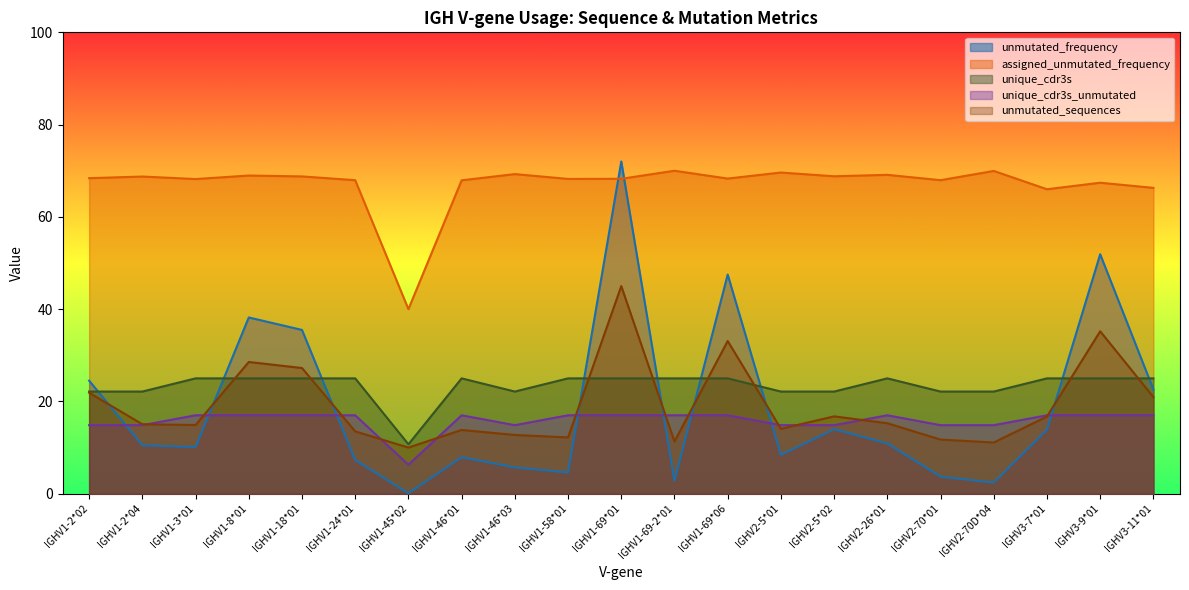

Where do unmutated_frequency and unmutated_sequences first cross each other?

IGHV1-2*02 and IGHV1-2*04